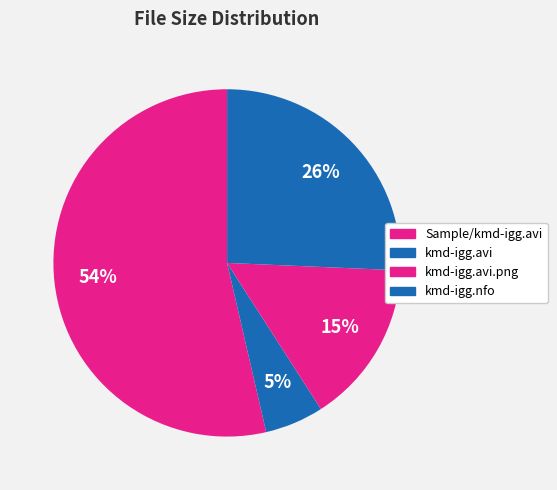

What is the smallest slice in the pie chart?

kmd-igg.avi